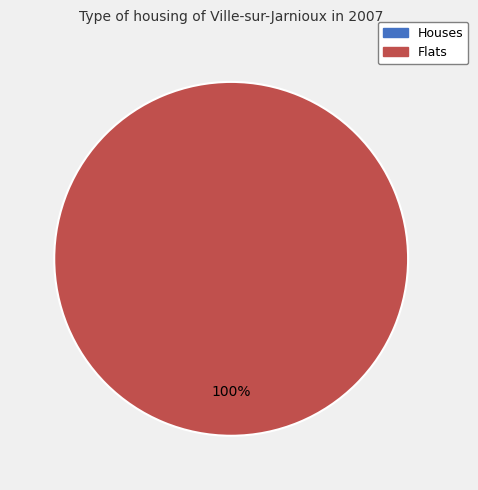

How many segments does this pie chart have?

2